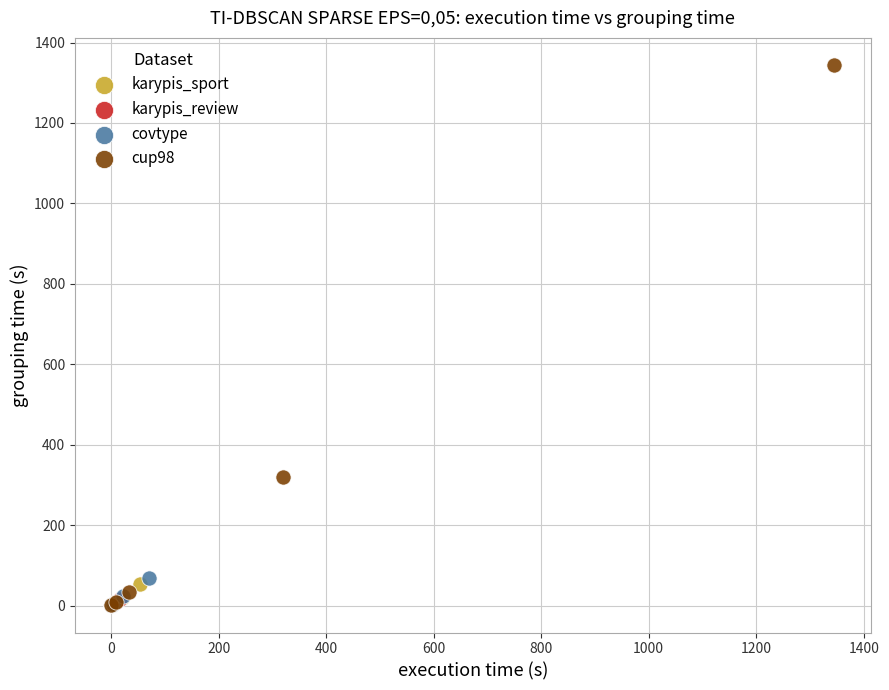

Which series contains the highest Y value?

cup98